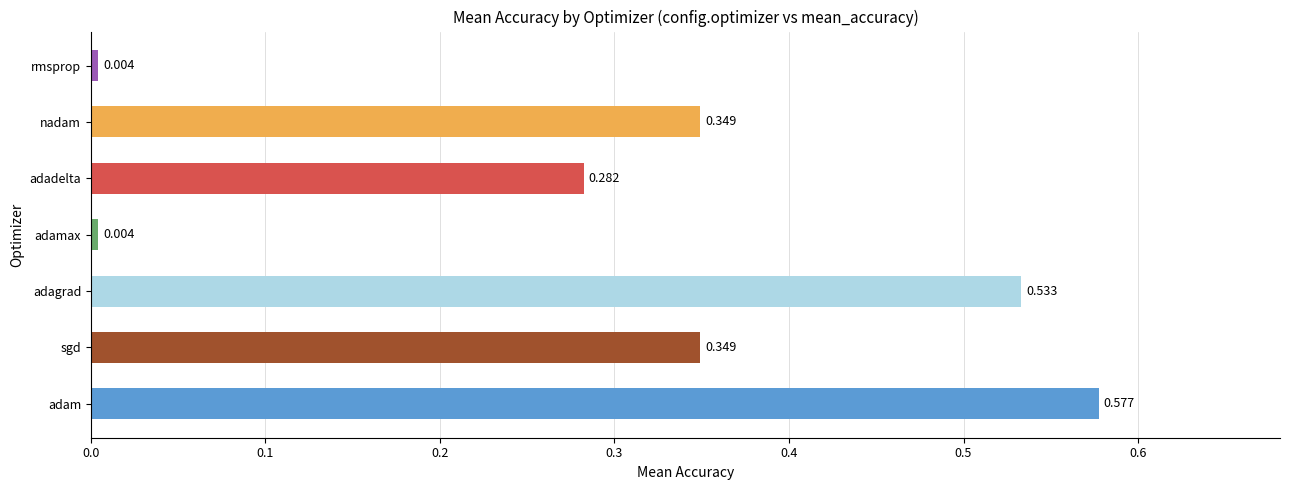

Which has a higher value, adamax or adam?

adam